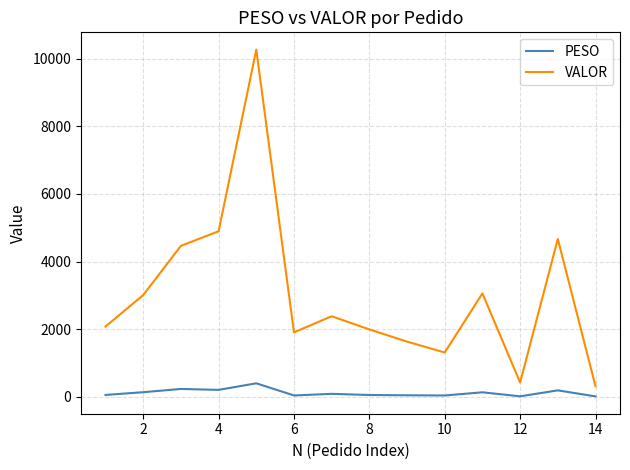

List the series in order of their overall mean, lowest first.

PESO, VALOR